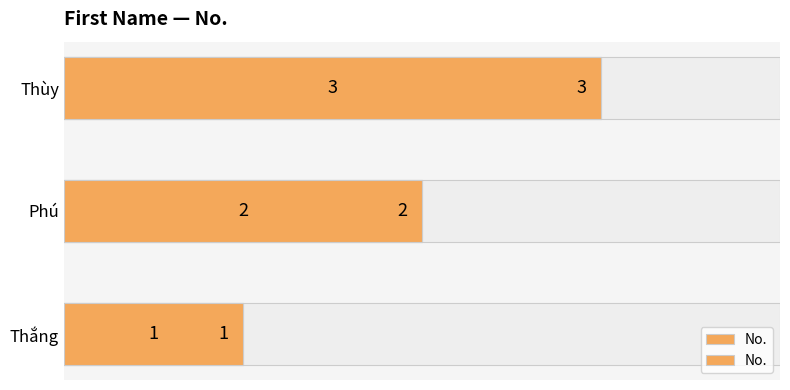

Read the value at Phú.

2